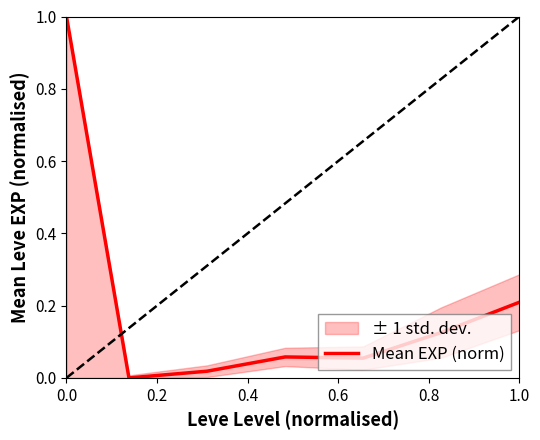

Is this an area chart (filled region under the line)?

No